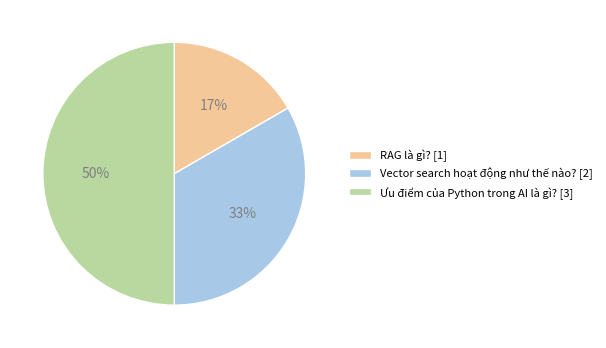

Combined, do RAG là gì? [1] and Ưu điểm của Python trong AI là gì? [3] account for over 50%?

Yes